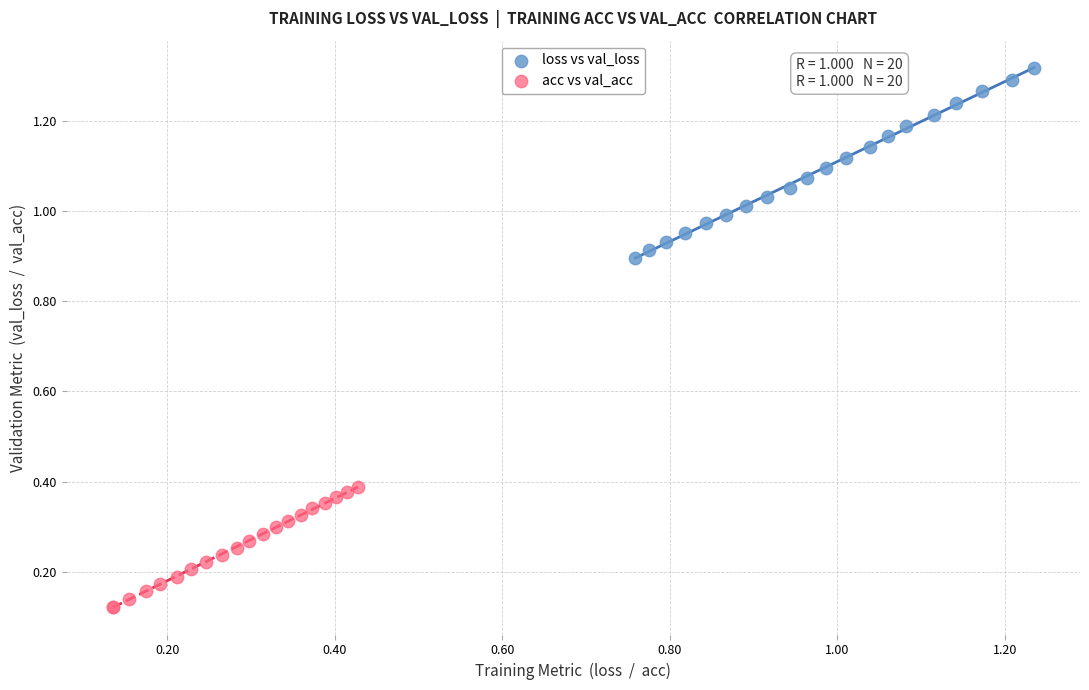

Which series reaches the minimum Y coordinate?

acc vs val_acc